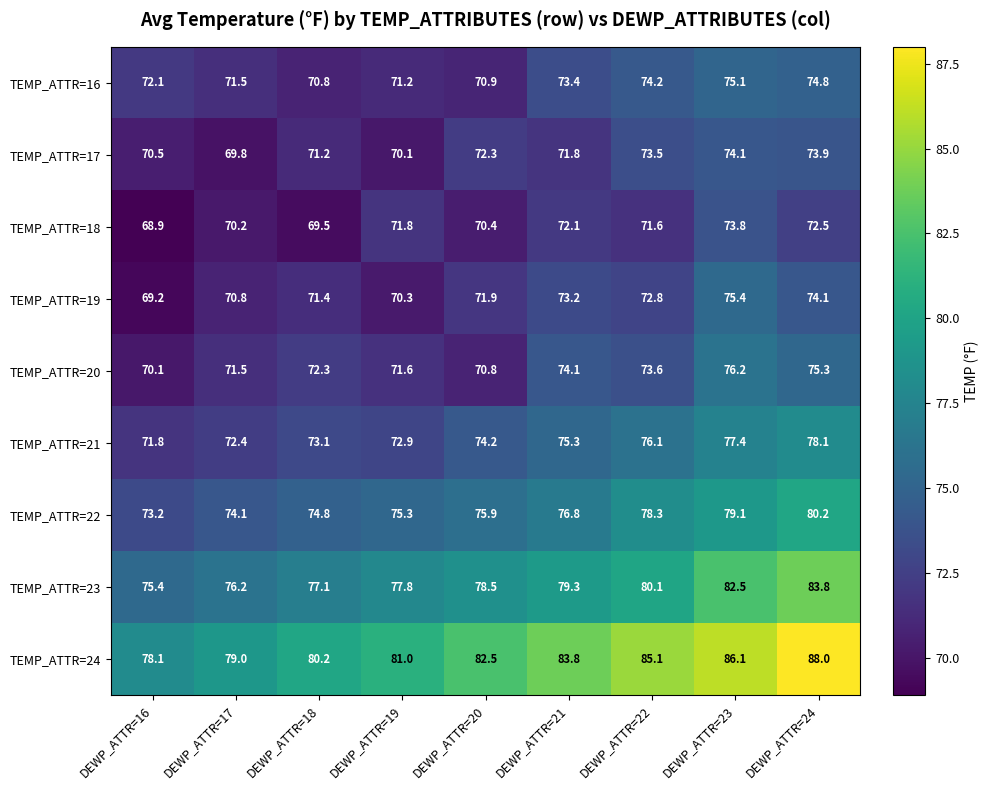

At how many categories does at least one series exceed 76?

9